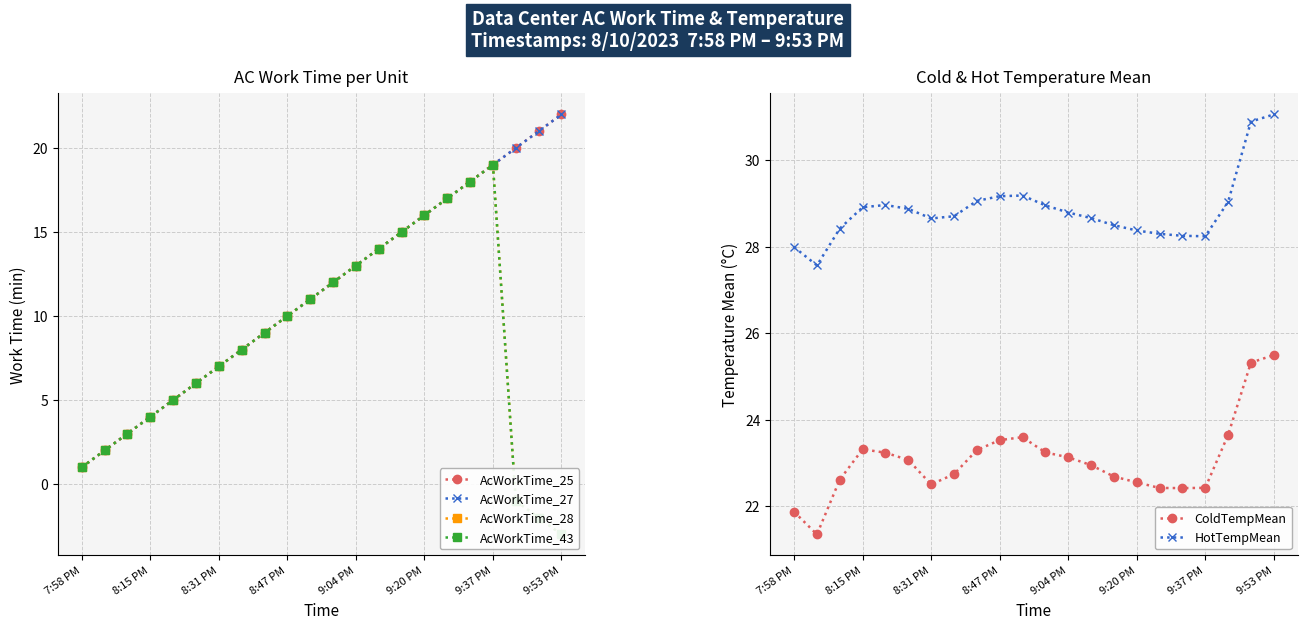

At which label does AcWorkTime_25 reach its minimum?

7:58 PM